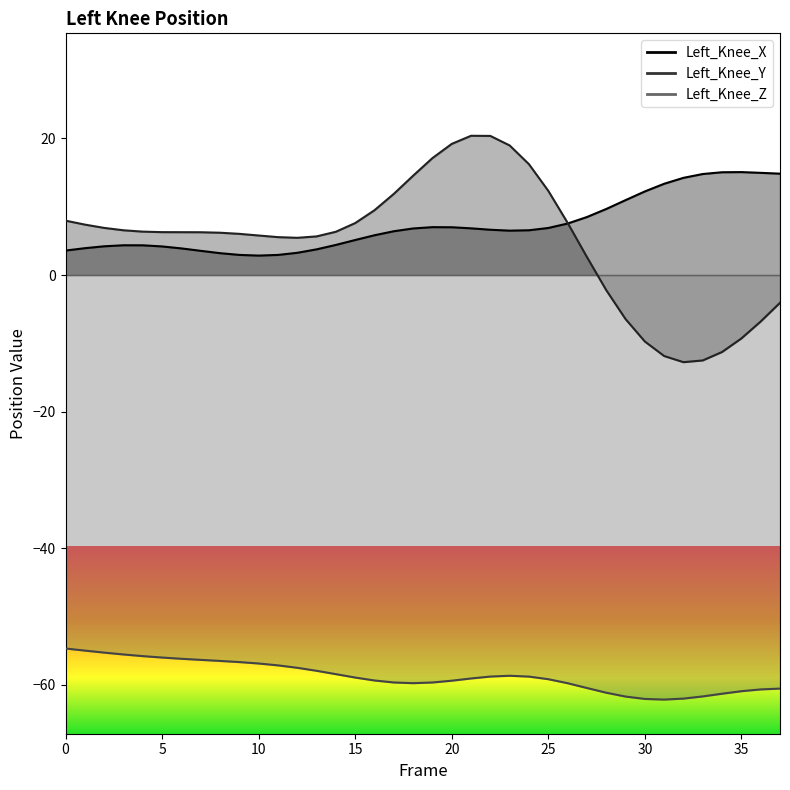

List the labels in order of Left_Knee_X value, largest first.

35, 34, 36, 37, 33, 32, 31, 30, 29, 28, 27, 26, 19, 20, 25, 21, 18, 22, 24, 23, 17, 16, 15, 14, 3, 4, 2, 5, 1, 6, 13, 0, 7, 12, 8, 9, 11, 10